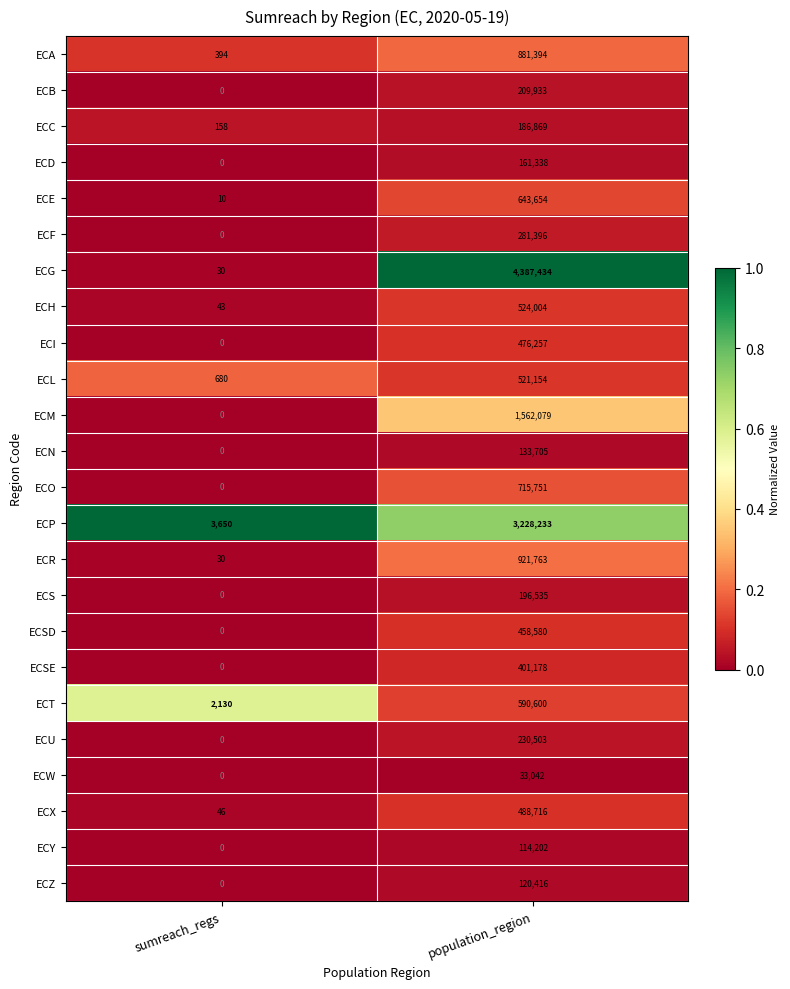

What is the sum of the ECL values at population_region and sumreach_regs?

521834